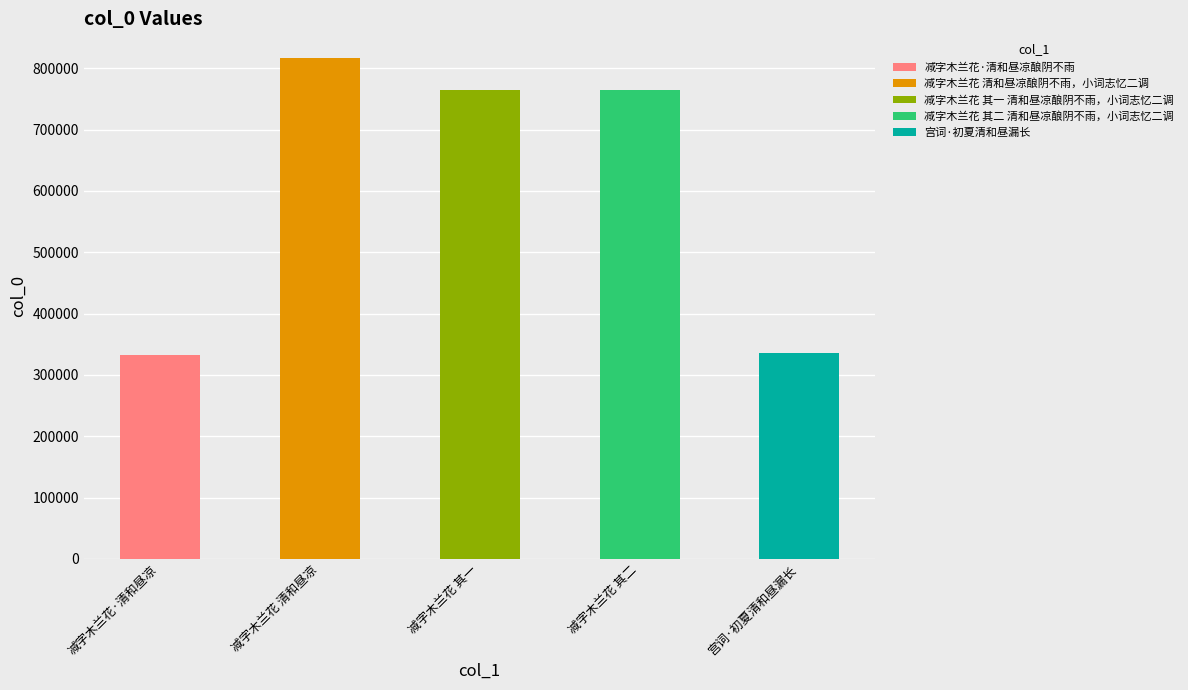

True or false: the data shows 184382 at 宫词·初夏清和昼漏长.

False